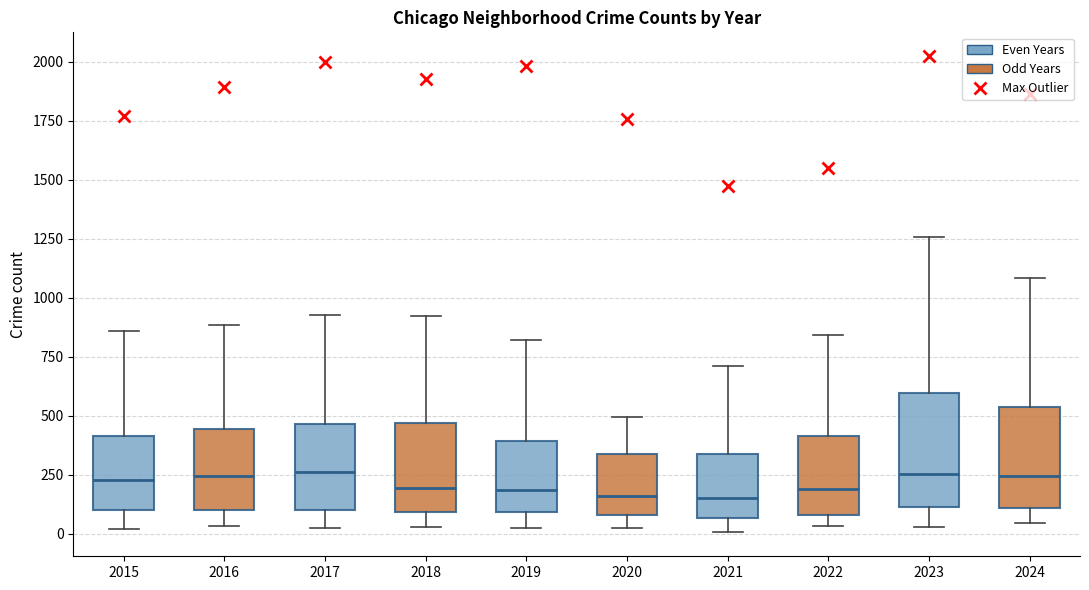

Reading left to right, transcribe this box plot: for each box, give where its median line is, the range the box spans, and where its two whiskers end, as read against the y-axis. The values are not printed on the chart, so give them approximately, as read against the axis.

2015: median 250, box 100 to 400, whiskers 0 to 850
2016: median 250, box 100 to 450, whiskers 50 to 900
2017: median 250, box 100 to 450, whiskers 50 to 950
2018: median 200, box 100 to 450, whiskers 50 to 900
2019: median 200, box 100 to 400, whiskers 50 to 800
2020: median 150, box 100 to 350, whiskers 50 to 500
2021: median 150, box 50 to 350, whiskers 0 to 700
2022: median 200, box 100 to 400, whiskers 50 to 850
2023: median 250, box 100 to 600, whiskers 50 to 1250
2024: median 250, box 100 to 550, whiskers 50 to 1100